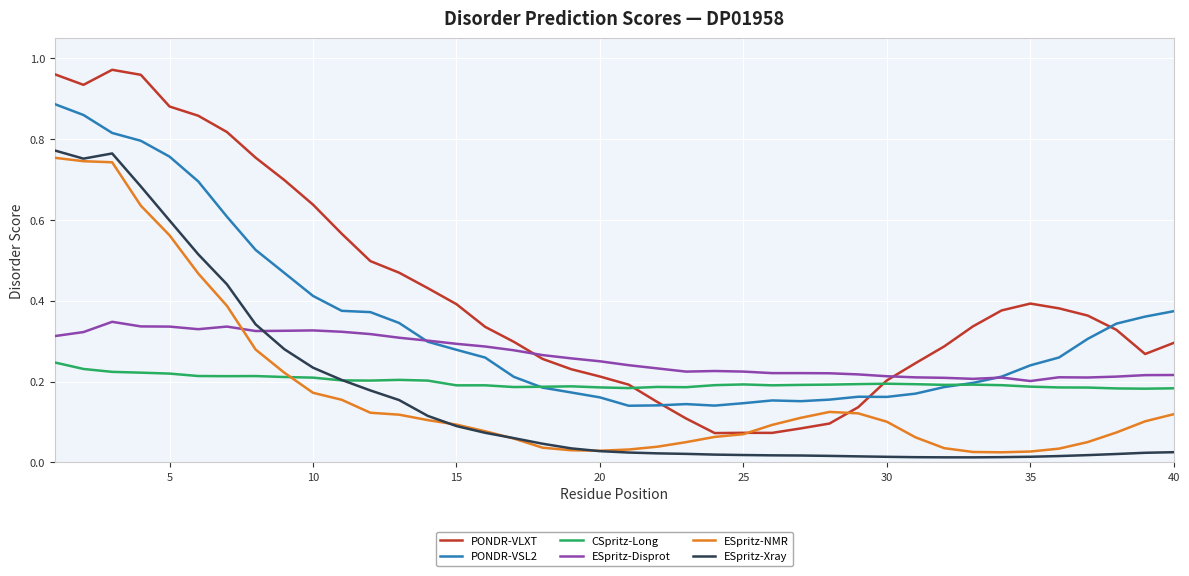

Which series has the largest total across all categories?

PONDR-VLXT